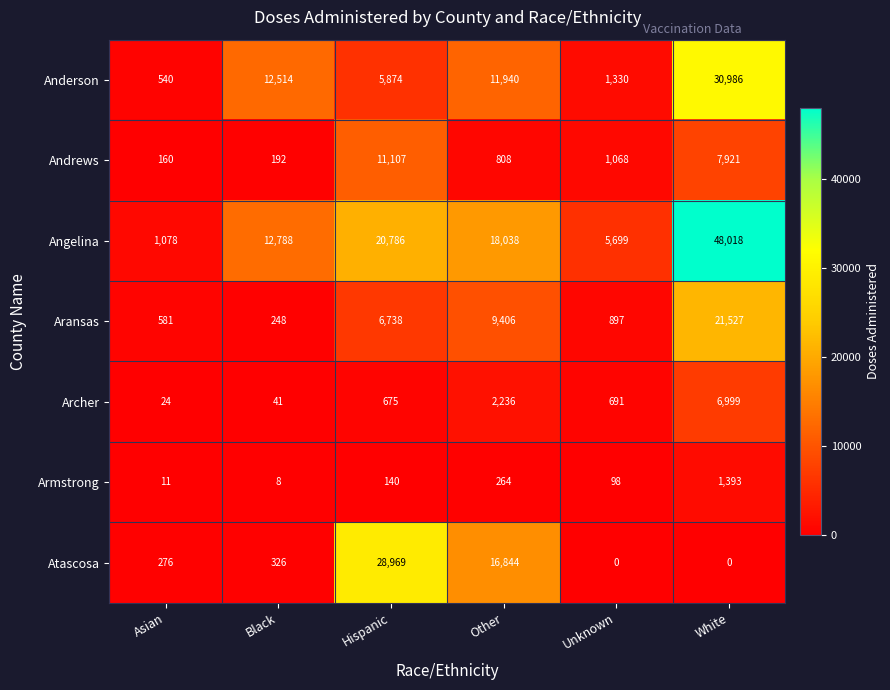

True or false: Angelina has a value of 48018 at White.

True